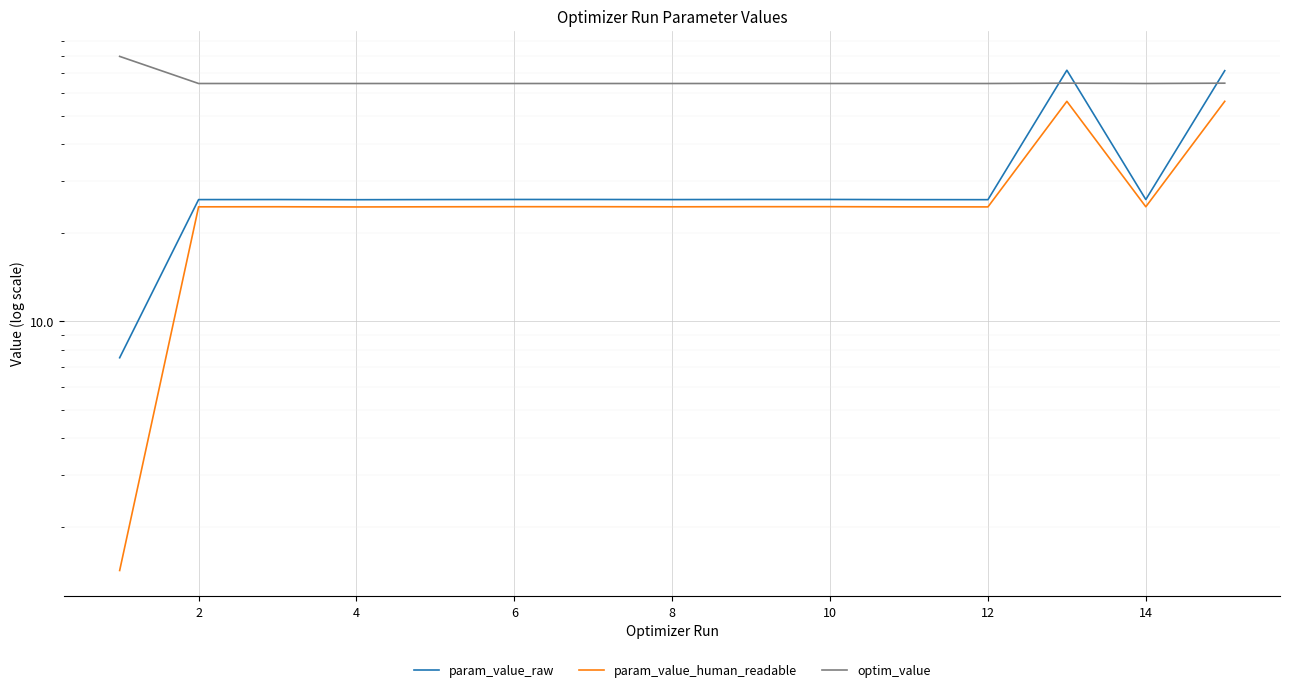

At which label is param_value_raw closest to 39?

10